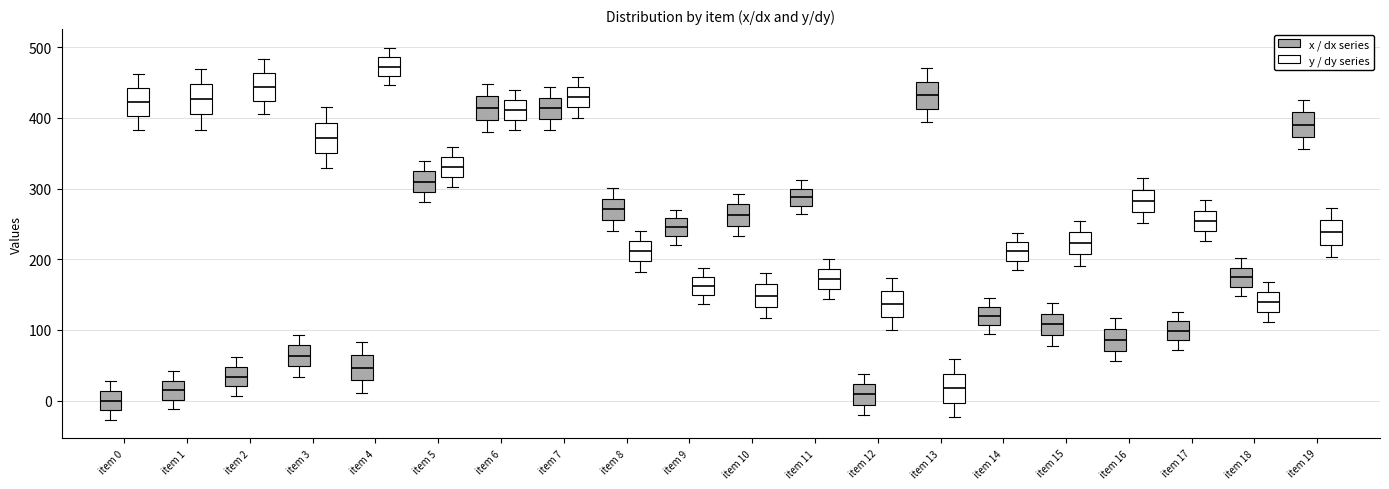

Which box's median line is the highest?

item 4 (y / dy series)